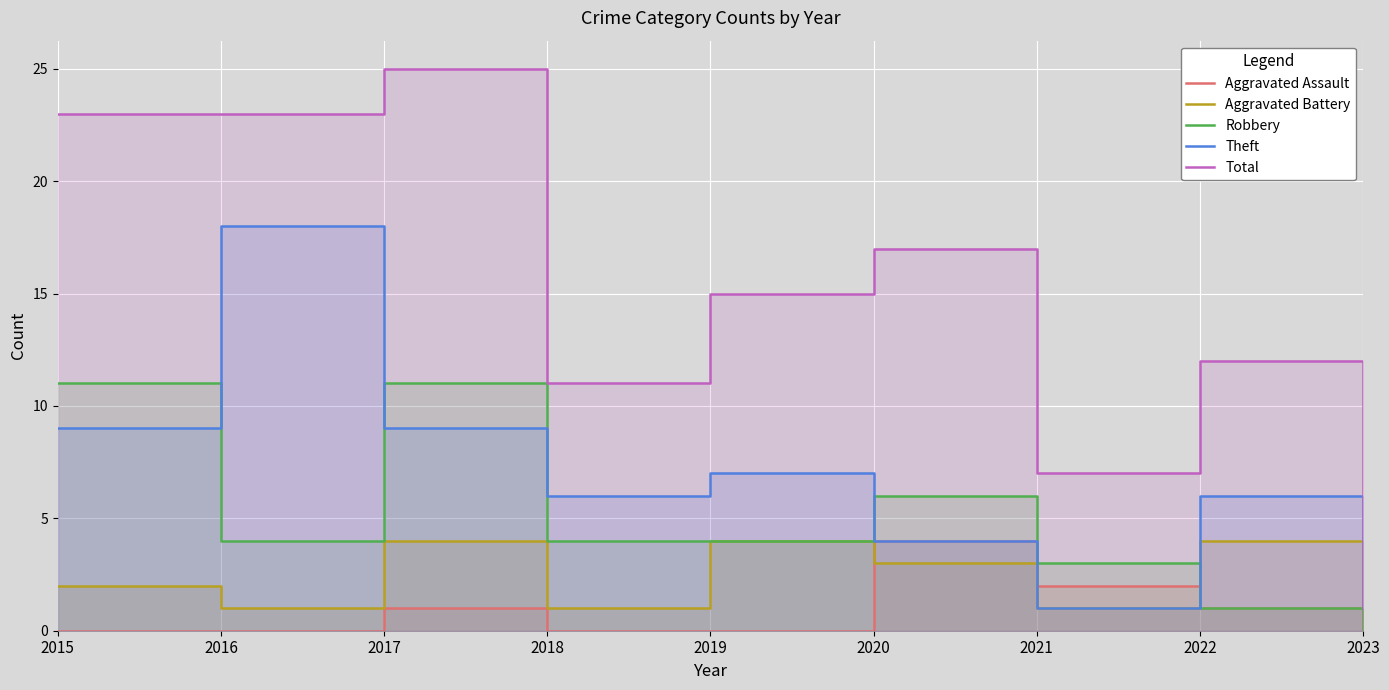

In Robbery, how many points are lower than both neighbors (excluding endpoints)?

1